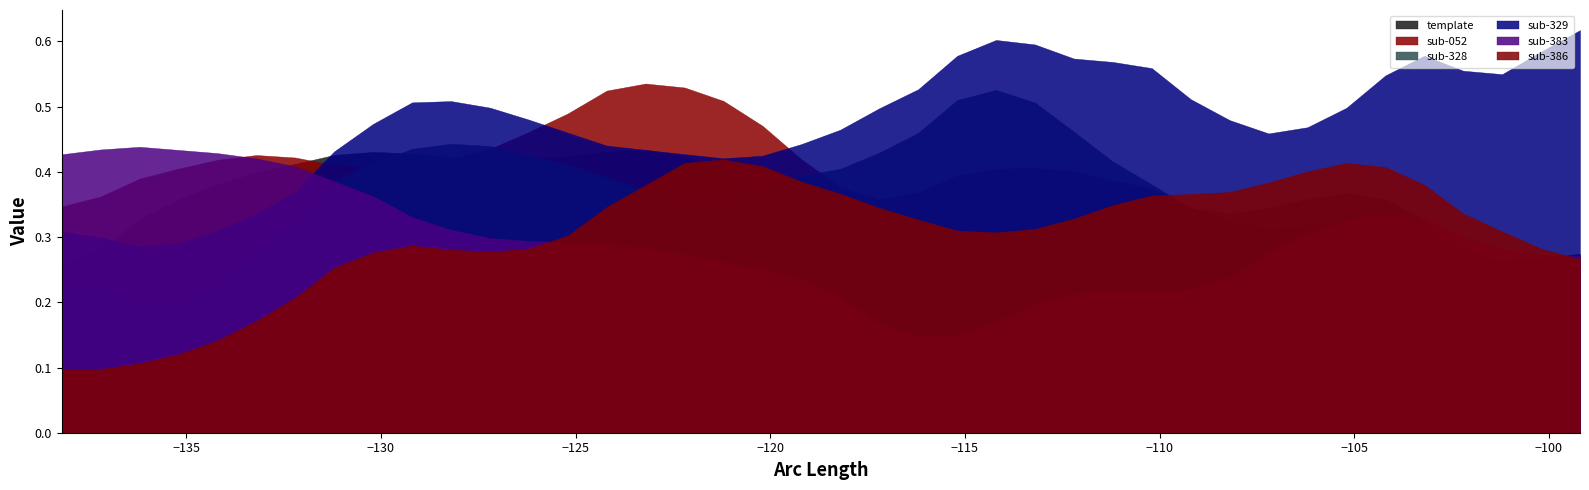

What is the value of the sub-052 point at the 7th from the left?

0.4